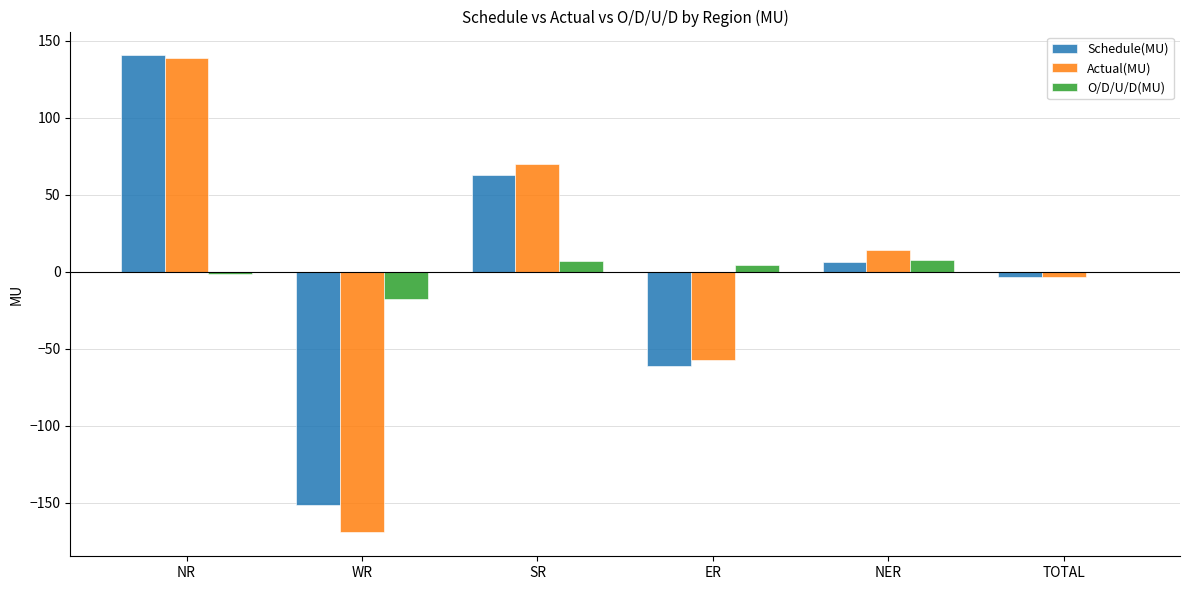

What is the sum of all Schedule(MU) values?

-6.0